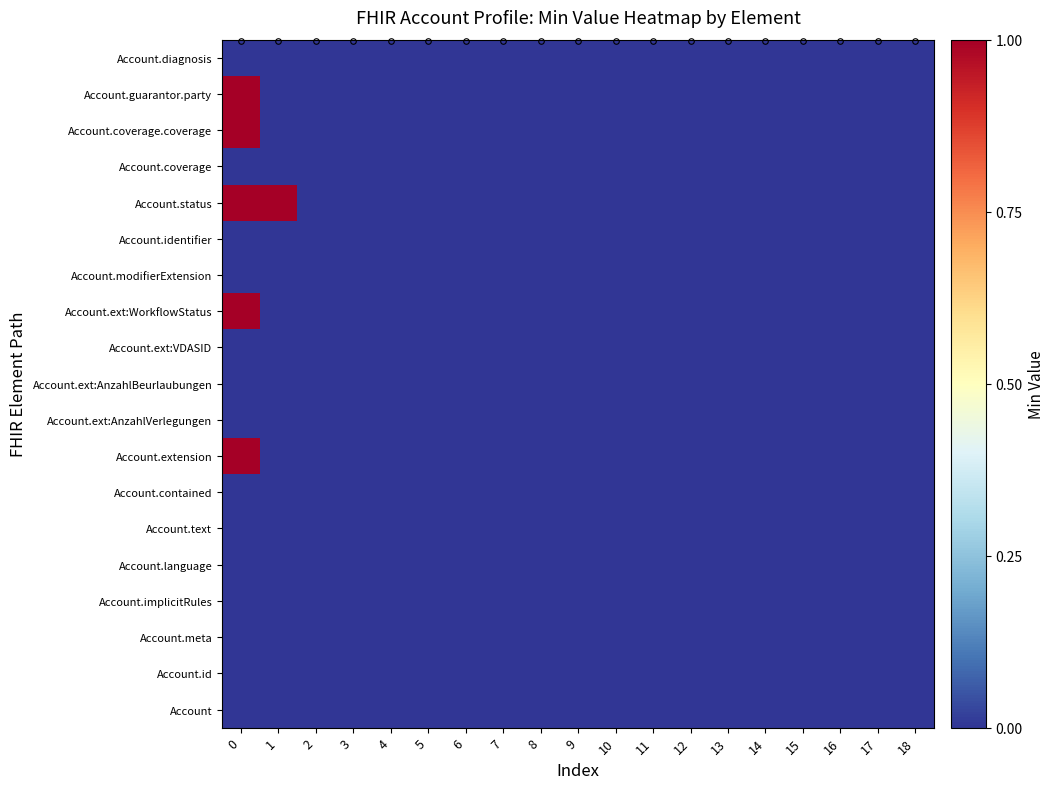

Between 2 and 17, which is larger?

2